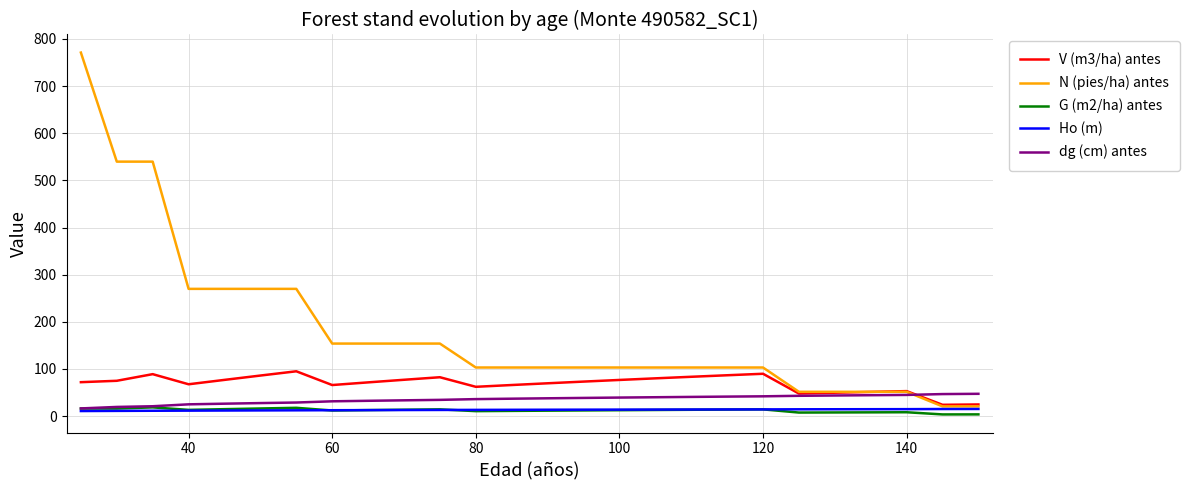

True or false: N (pies/ha) antes and G (m2/ha) antes cross at least once.

False